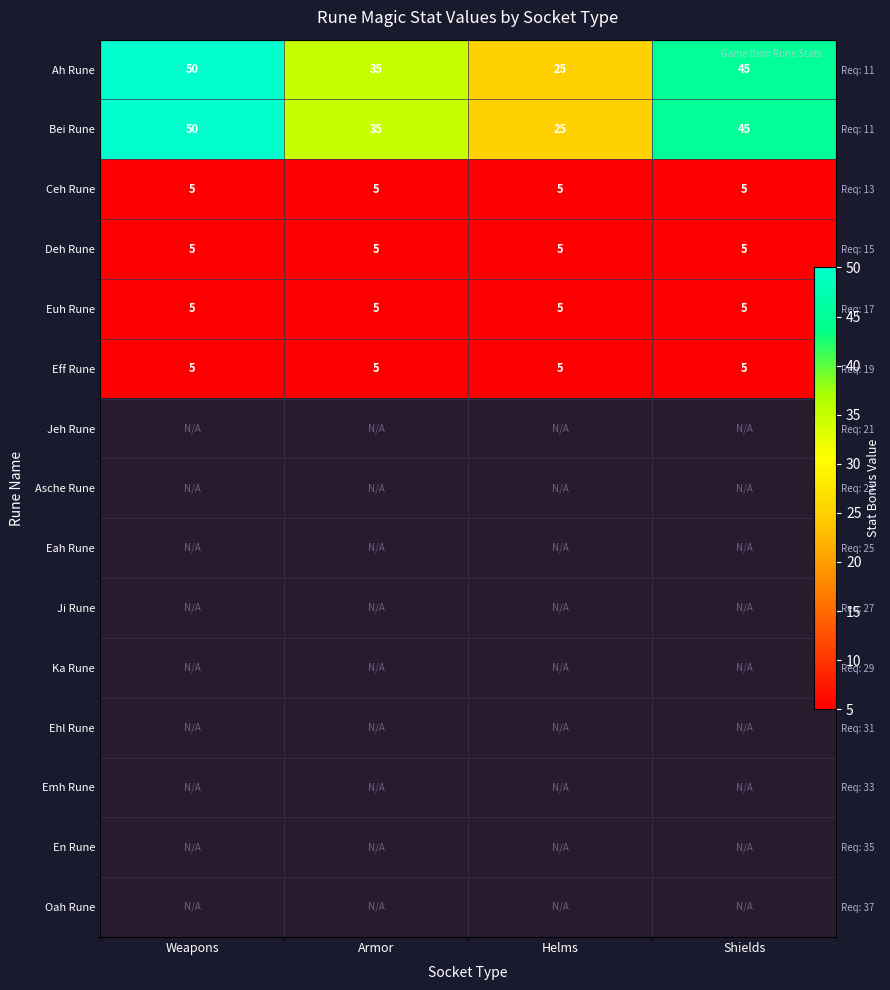

Between Weapons and Shields, which is larger?

Weapons